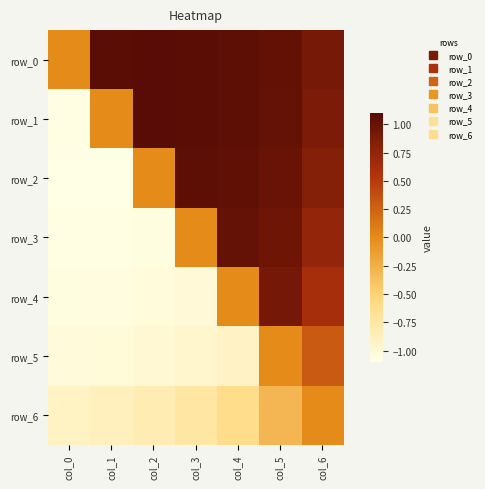

At which label does row_1 first exceed 1?

col_2